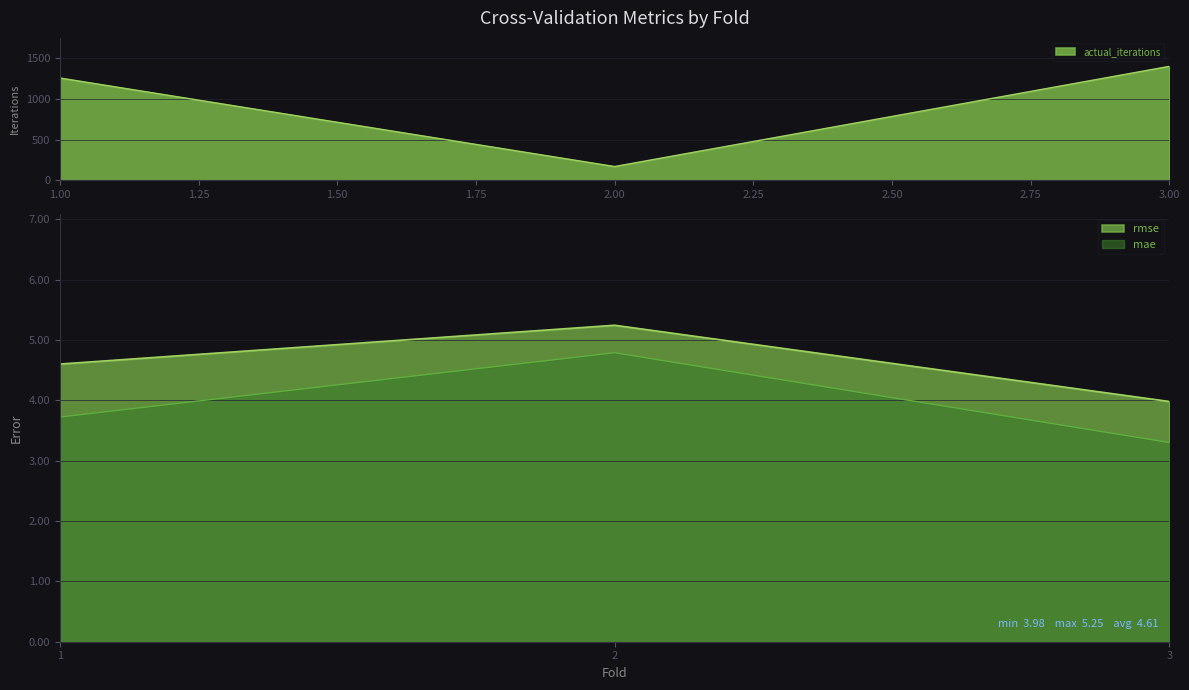

What is the sum of all rmse values?

13.8